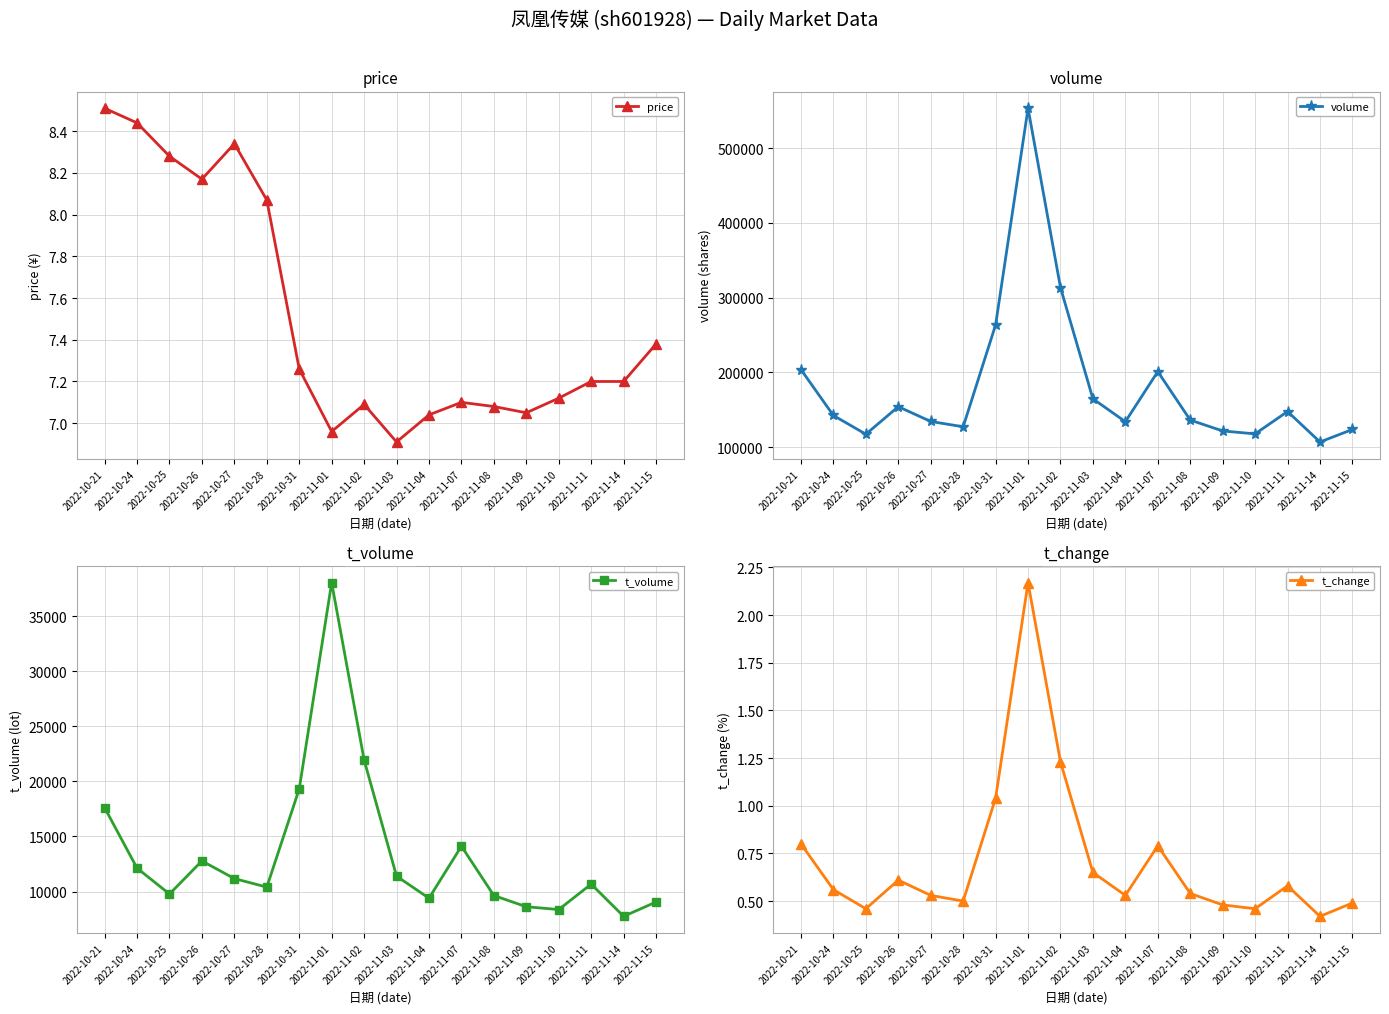

Is it true that t_change equals 1.1 at 2022-11-03?

False